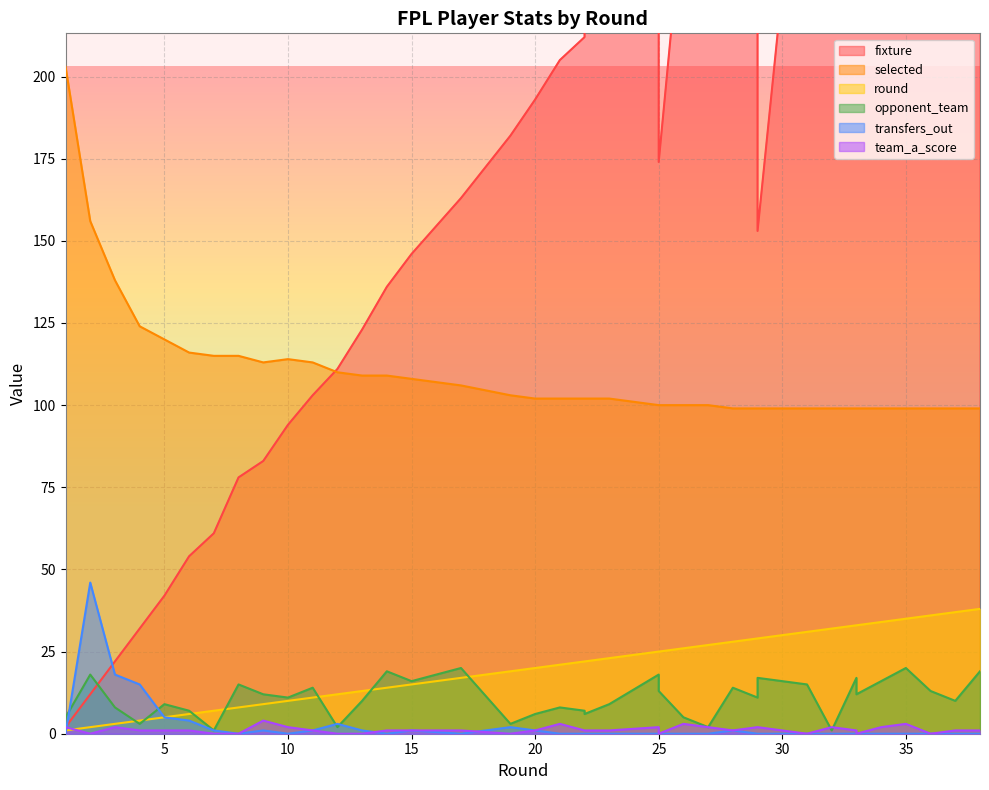

What is the spread (max minus min) of values at 38?

373